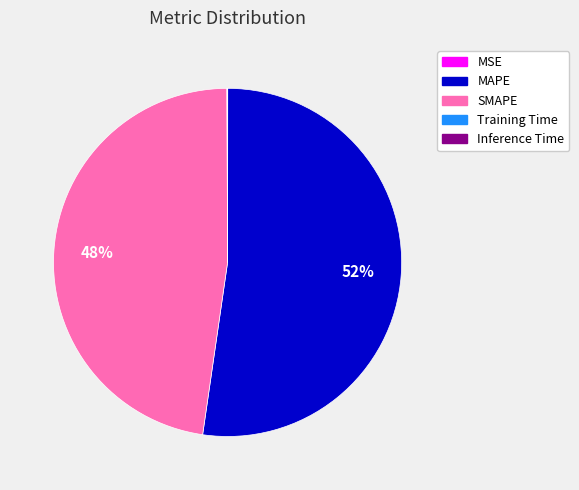

Does any single category account for the majority?

Yes